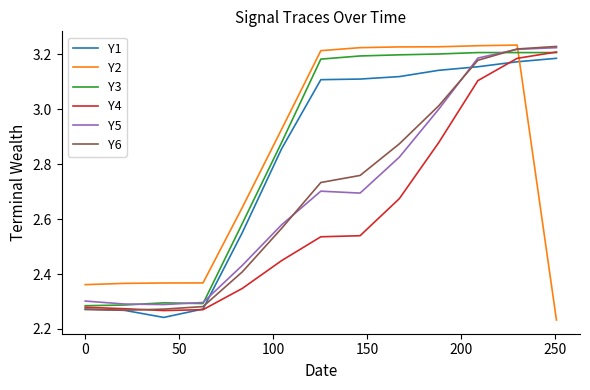

After their last crossing, which series has the higher values: Y1 or Y5?

Y5